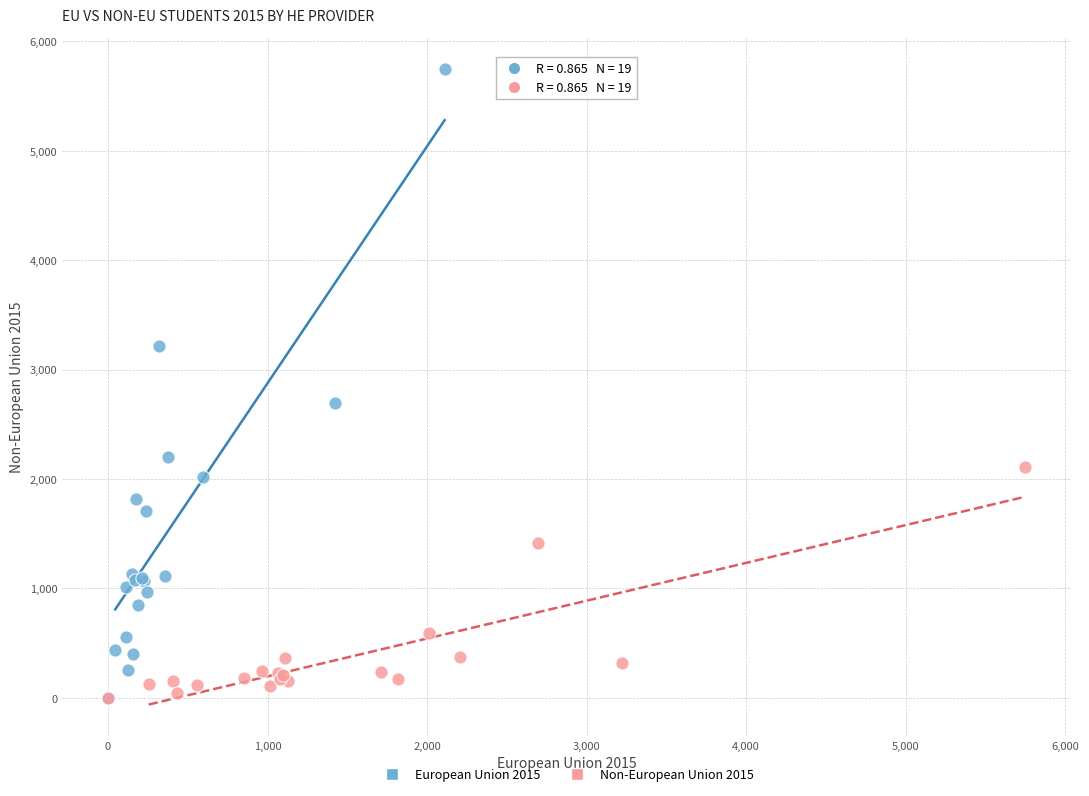

Which series contains the highest Y value?

European Union 2015